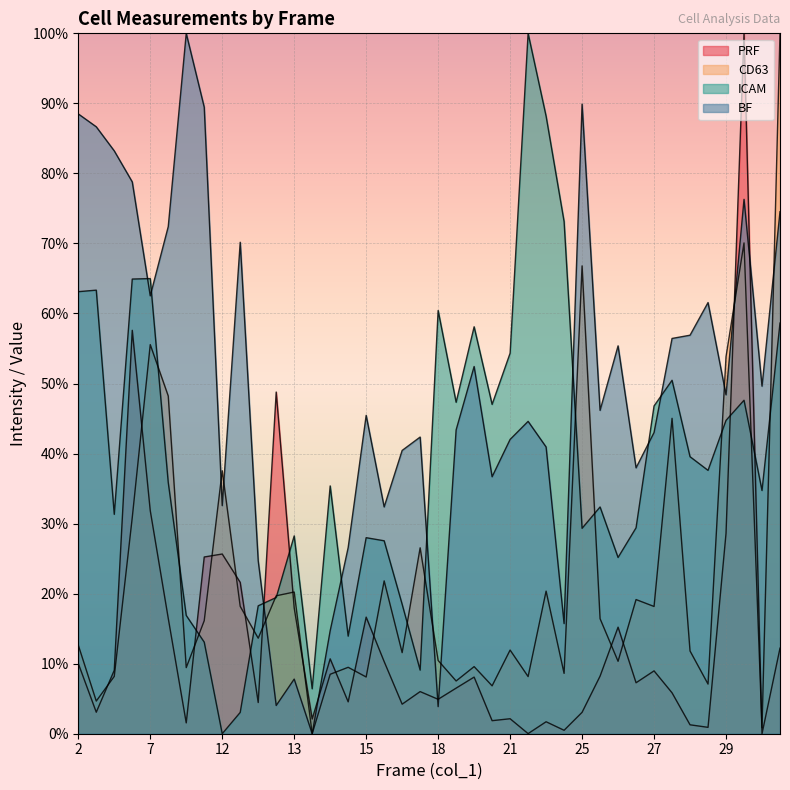

Reading left to right, transcribe all the data shown in this chart.

PRF: 10.0	3.1	9.1	57.6	31.9	16.5	1.5	25.2	25.7	21.6	4.5	48.8	18.0	2.1	10.7	4.6	16.6	10.3	4.2	6.0	4.9	6.5	8.1	1.9	2.1	0.0	1.7	0.5	3.1	8.2	15.2	7.3	9.0	5.8	1.3	0.9	28.6	100.0	0.0	12.2
CD63: 12.6	4.7	8.2	30.9	55.6	48.2	9.4	16.1	37.6	18.2	13.6	19.7	20.2	0.0	8.5	9.5	8.1	21.8	11.6	26.5	10.5	7.5	9.6	6.8	11.9	8.2	20.4	8.6	66.8	16.4	10.3	19.2	18.2	45.0	11.8	7.1	53.8	70.1	0.9	100.0
ICAM: 63.1	63.3	31.3	64.9	65.0	35.9	16.9	13.1	0.0	3.0	18.3	19.4	28.2	6.4	35.4	13.9	28.0	27.5	18.5	9.1	60.4	47.3	58.1	47.0	54.3	100.0	88.2	73.1	29.3	32.4	25.2	29.4	46.8	50.5	39.6	37.6	44.7	47.6	34.7	58.6
BF: 88.5	86.7	83.2	78.8	62.5	72.4	100.0	89.5	32.6	70.2	24.7	4.0	7.8	0.0	14.7	26.6	45.5	32.4	40.4	42.4	3.9	43.4	52.4	36.7	42.0	44.6	40.9	15.7	89.9	46.2	55.4	38.0	43.0	56.4	56.9	61.6	48.4	76.3	49.6	74.5